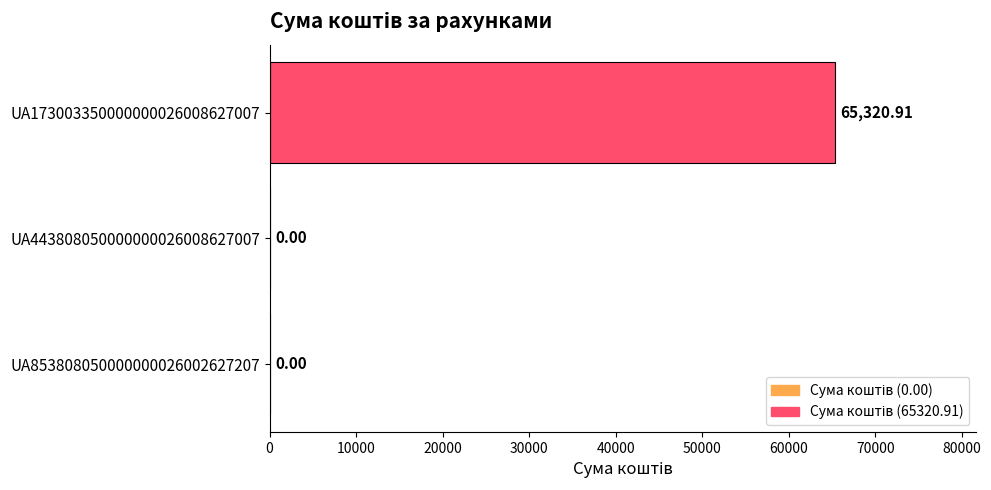

What is the change in value from UA853808050000000026002627207 to UA173003350000000026008627007?

+65320.9